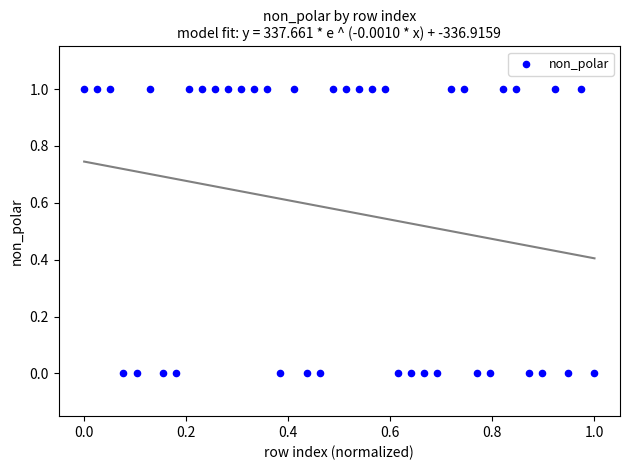

Count the number of points in this scatter plot.

40